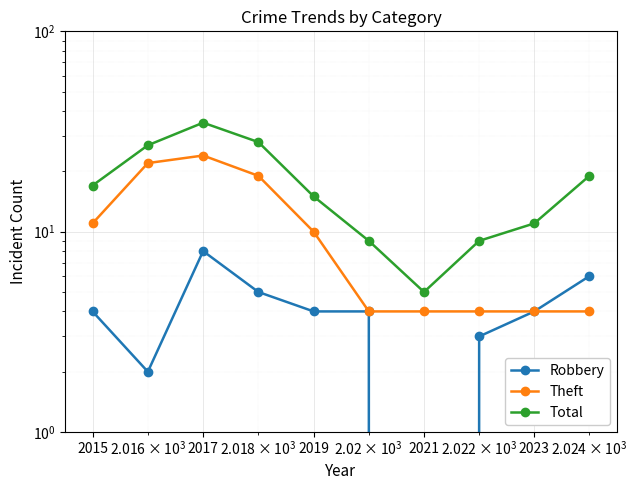

What is the total value across all series at 2021?

9